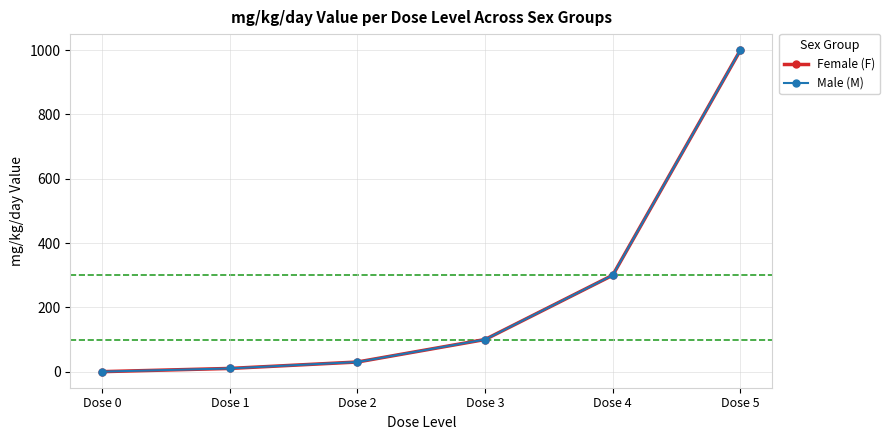

Reading left to right, list all the values displayed in this chart.

Female (F): 0	10	30	100	300	1000
Male (M): 0	10	30	100	300	1000